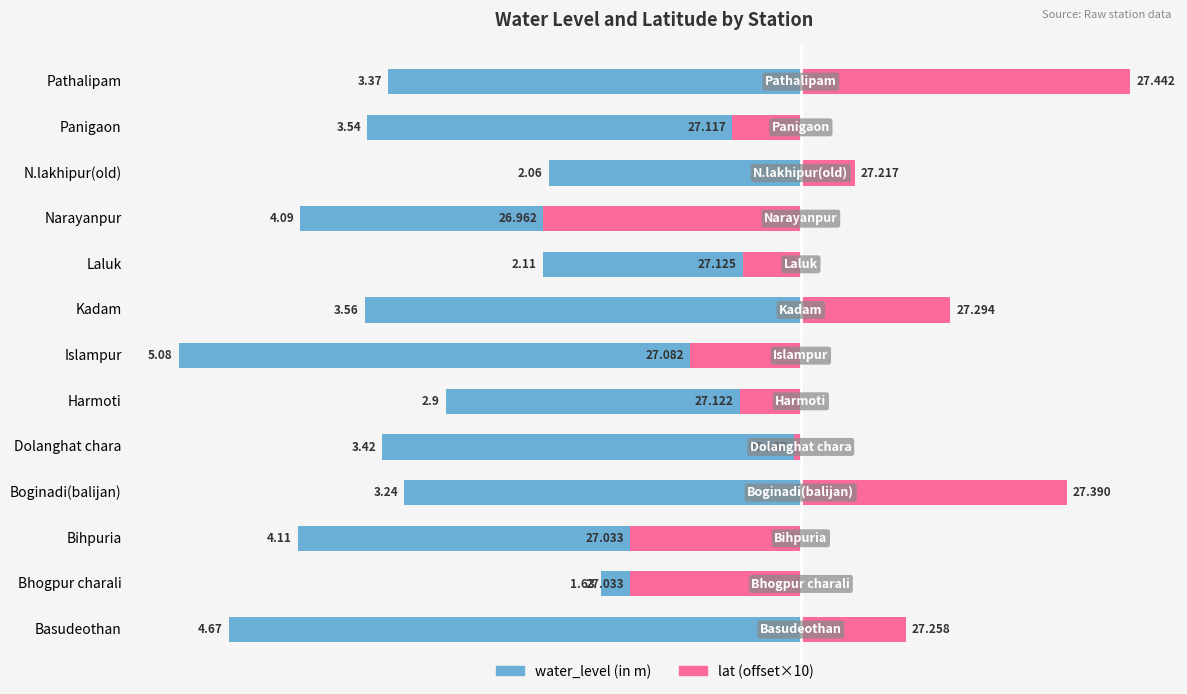

At Bihpuria, list the series in order from largest to smallest.

lat (offset×10), water_level (in m)